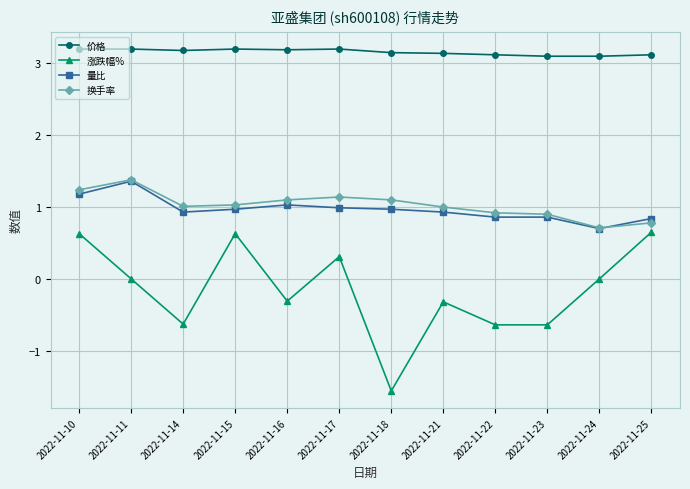

Which series has the largest total across all categories?

价格